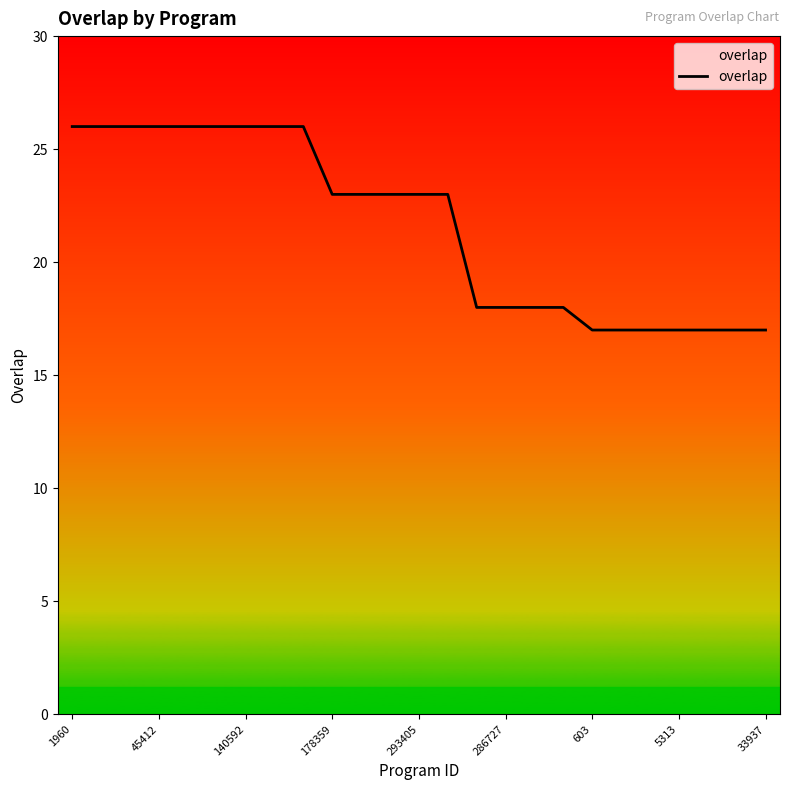

What is the difference between the maximum and minimum values?

9